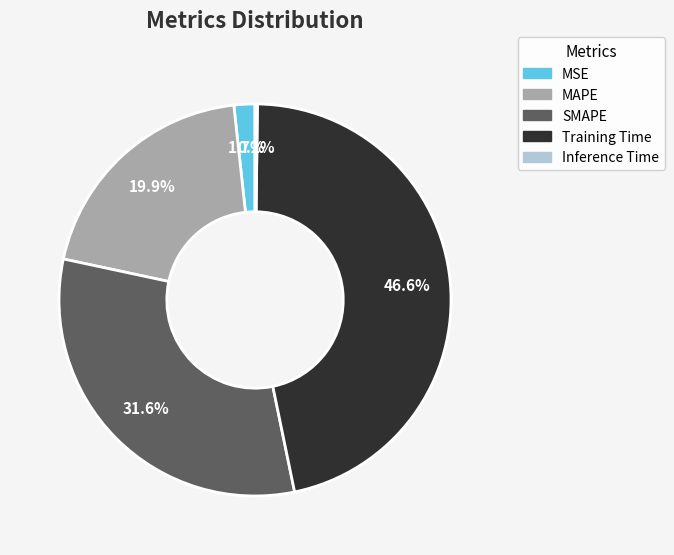

Do MAPE and SMAPE together represent more than half of the pie?

Yes